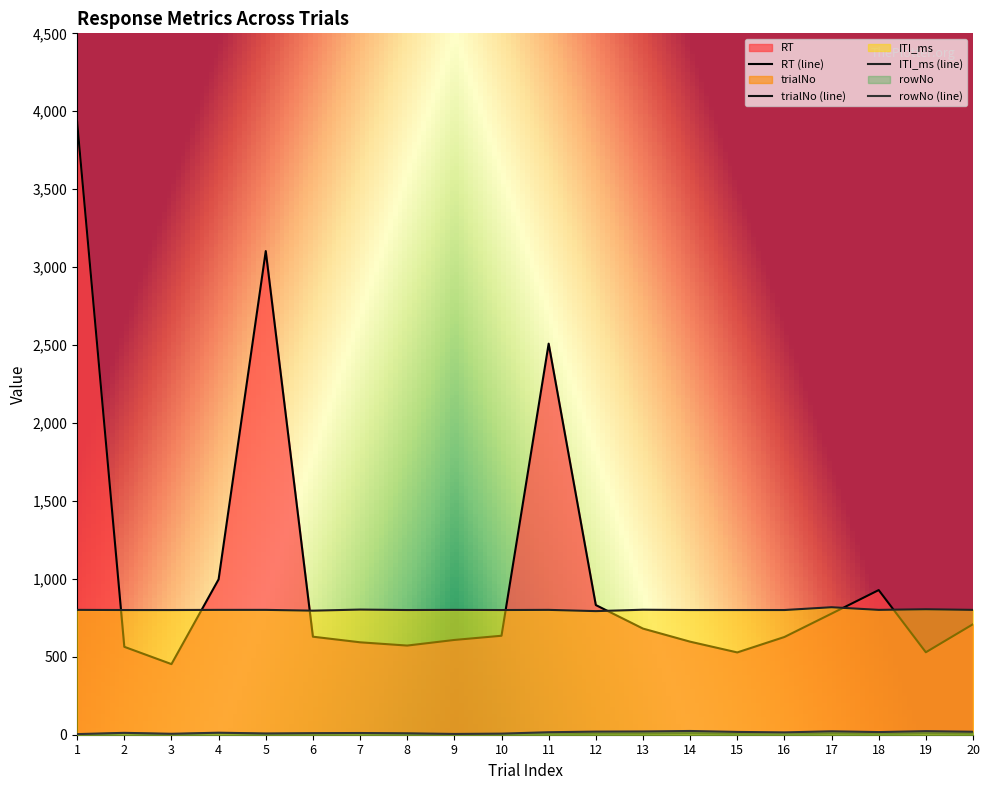

Reading left to right, extract all data points from this chart.

RT: 1=3929	2=564	3=453	4=997	5=3103	6=629	7=593	8=572	9=608	10=635	11=2509	12=832	13=681	14=597	15=528	16=627	17=777	18=928	19=529	20=709
trialNo: 1=1	2=9	3=3	4=10	5=5	6=7	7=8	8=6	9=2	10=4	11=2	12=6	13=7	14=10	15=4	16=1	17=8	18=3	19=9	20=5
ITI_ms: 1=801	2=800	3=800	4=801	5=801	6=796	7=803	8=800	9=801	10=800	11=801	12=793	13=802	14=800	15=800	16=800	17=818	18=801	19=805	20=801
rowNo: 1=4	2=12	3=6	4=13	5=8	6=10	7=11	8=9	9=5	10=7	11=16	12=20	13=21	14=24	15=18	16=15	17=22	18=17	19=23	20=19